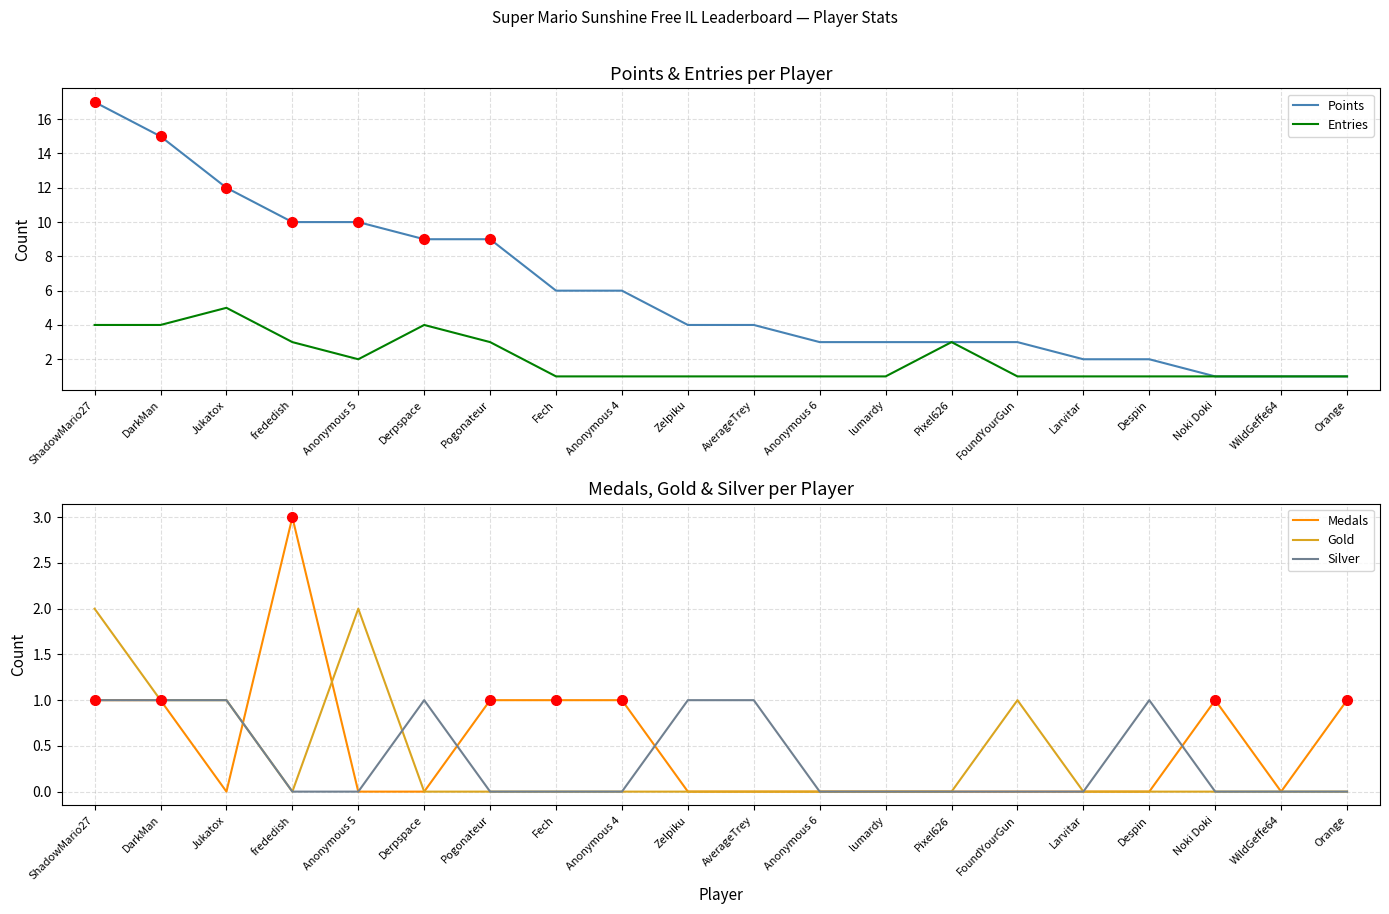

True or false: Silver has a value of 1 at lumardy.

False